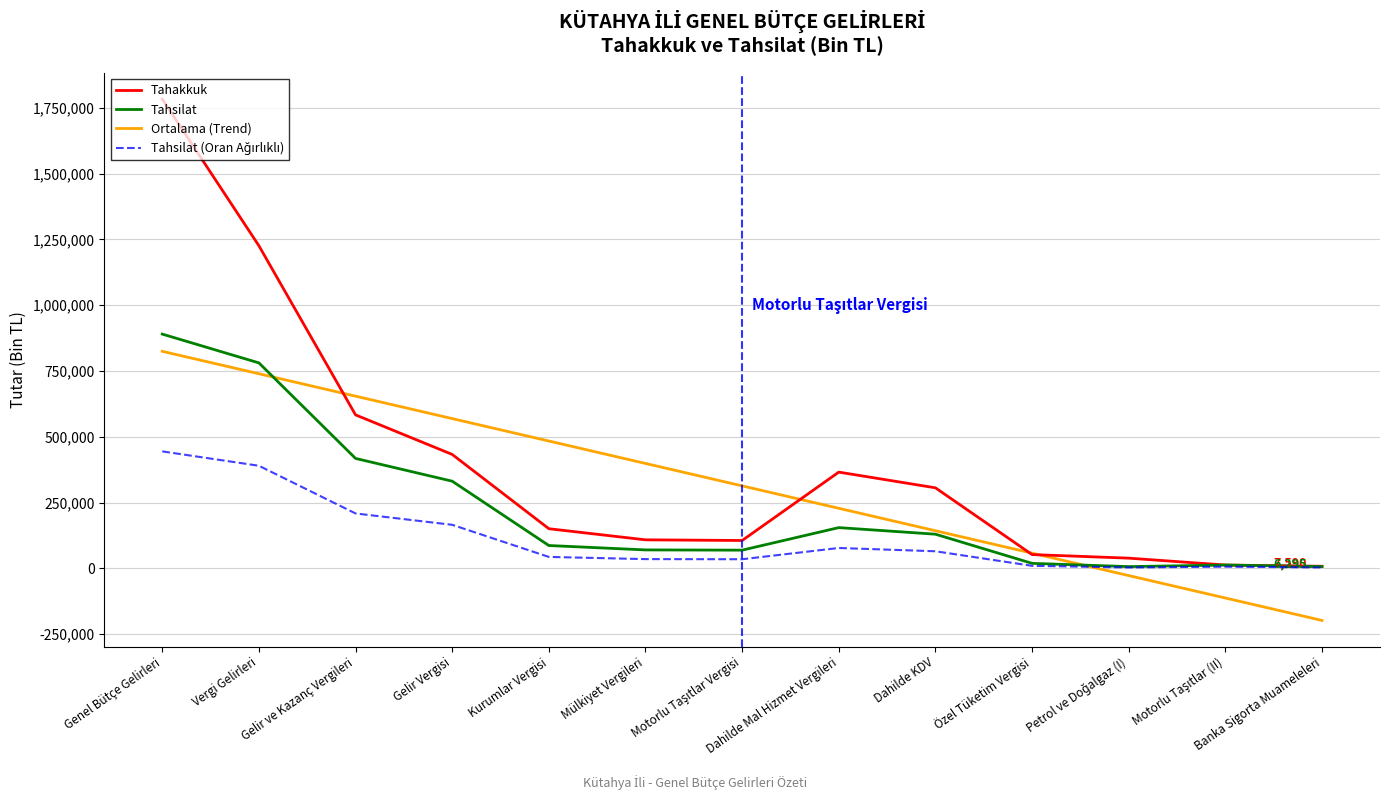

Which series has the largest range (max minus min)?

Tahakkuk